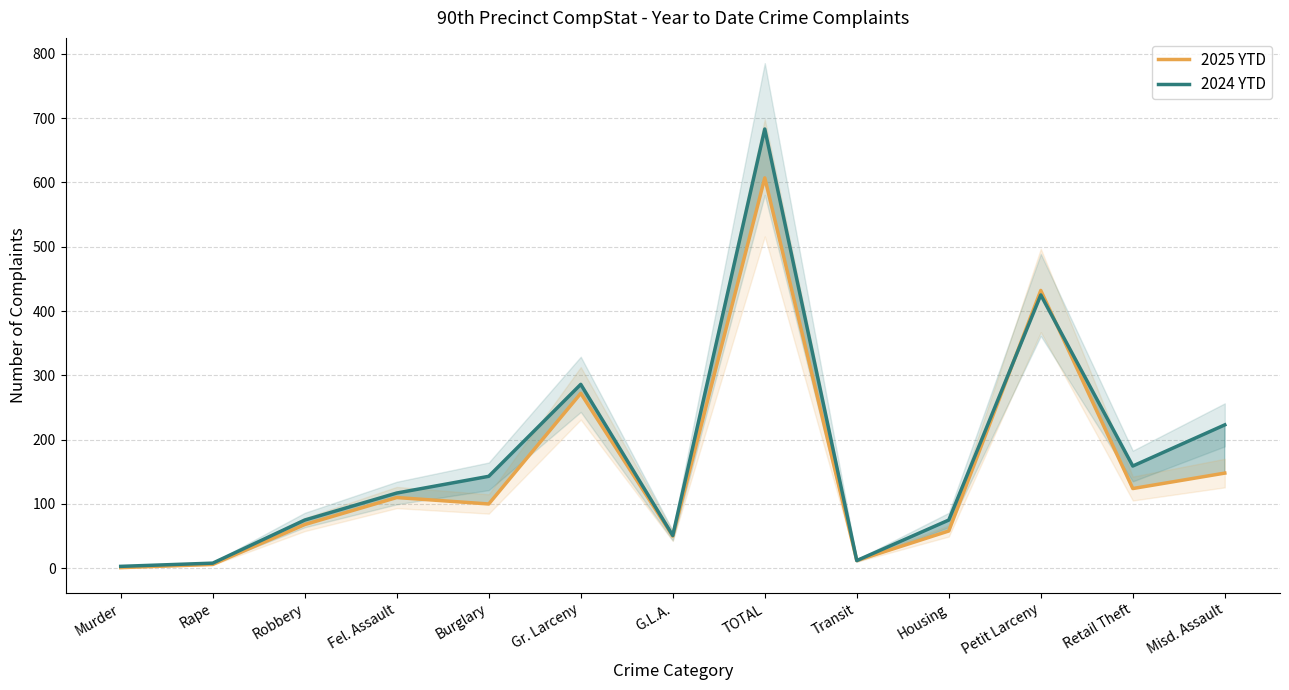

How many times do 2025 YTD and 2024 YTD cross each other?

2